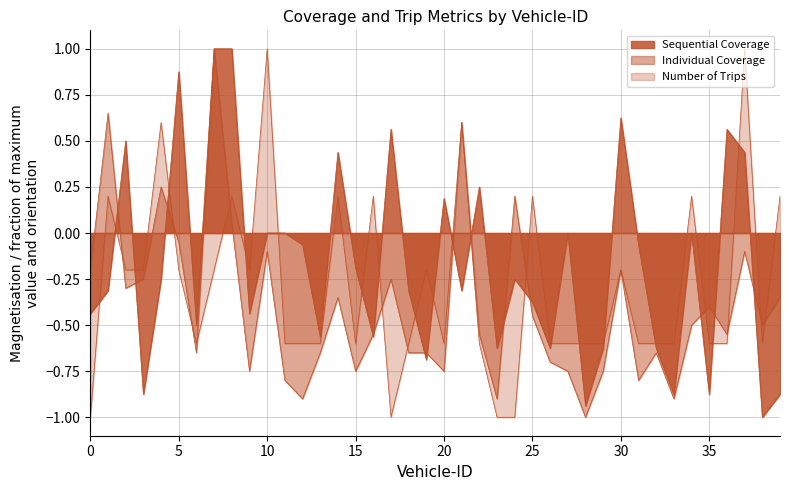

At which category is the sum across all series the highest?

7